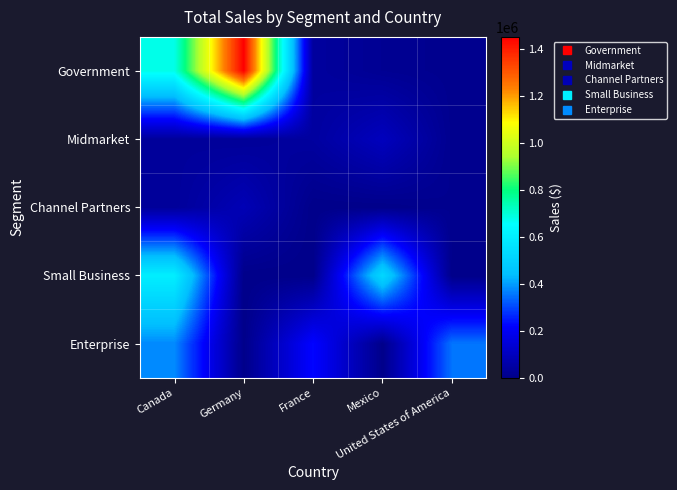

Reading right to left, extract all data points from this chart.

Government: United States of America=8001.0	Mexico=16632.0	France=37980.0	Germany=1452642.0	Canada=678300.0
Midmarket: United States of America=9225.0	Mexico=97965.0	France=40905.0	Germany=27135.0	Canada=32280.0
Channel Partners: United States of America=10944.0	Mexico=0.0	France=0.0	Germany=82932.0	Canada=30216.0
Small Business: United States of America=0.0	Mexico=523800.0	France=0.0	Germany=0.0	Canada=600300.0
Enterprise: United States of America=352625.0	Mexico=0.0	France=225500.0	Germany=0.0	Canada=376312.5